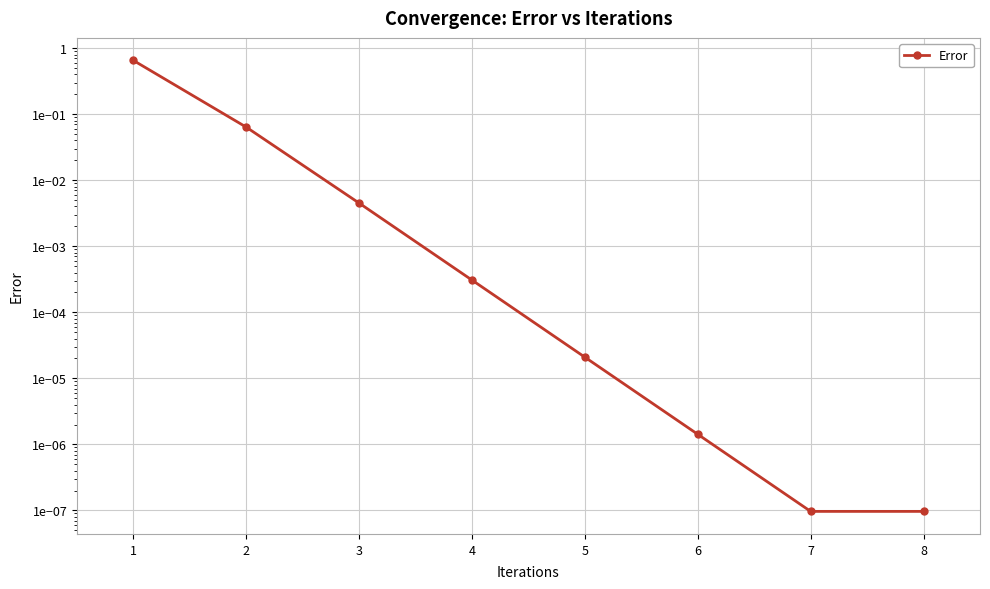

What is the difference between the maximum and minimum values?

0.7